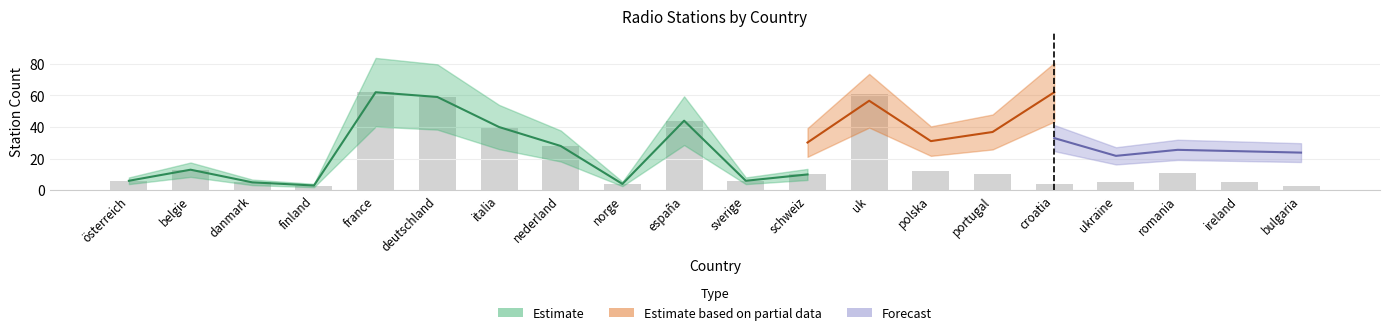

At which category does the chart reach its minimum across all series?

finland